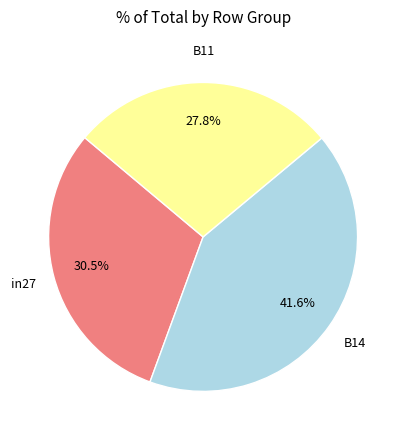

Does any single category account for the majority?

No